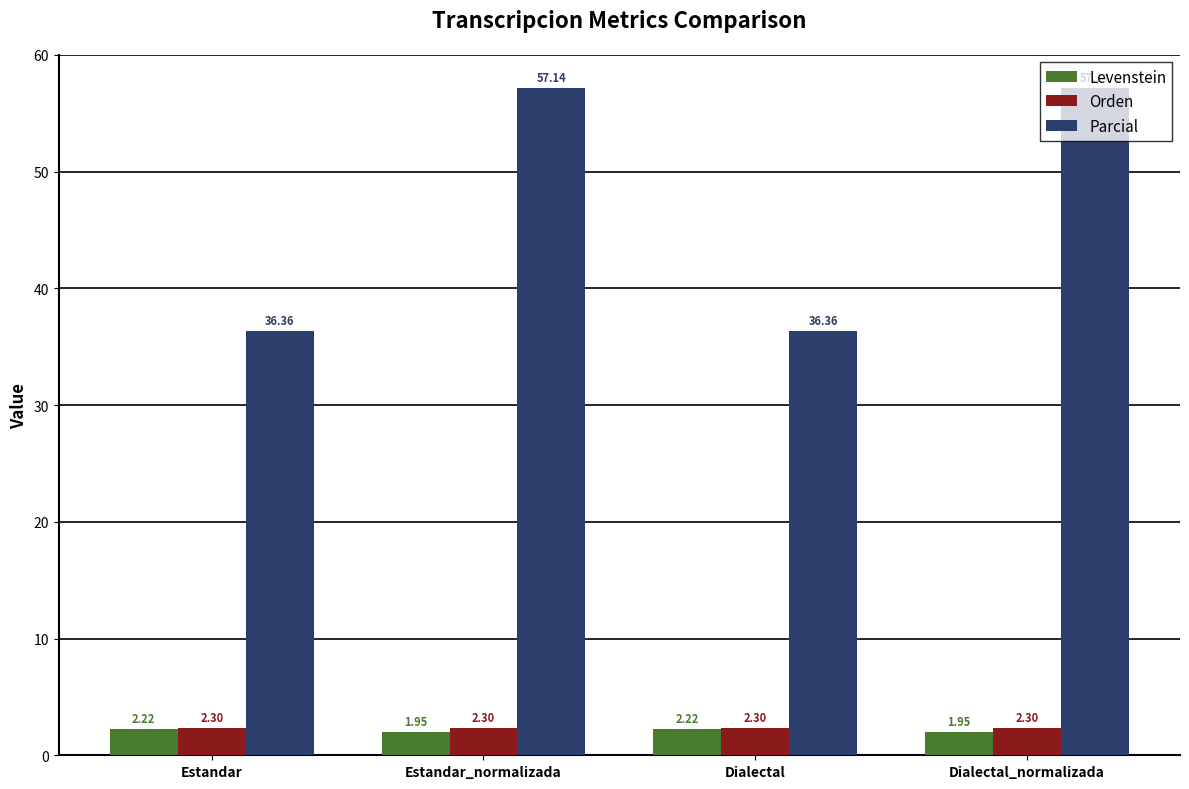

What is the label of the 2nd bar from the right?

Dialectal